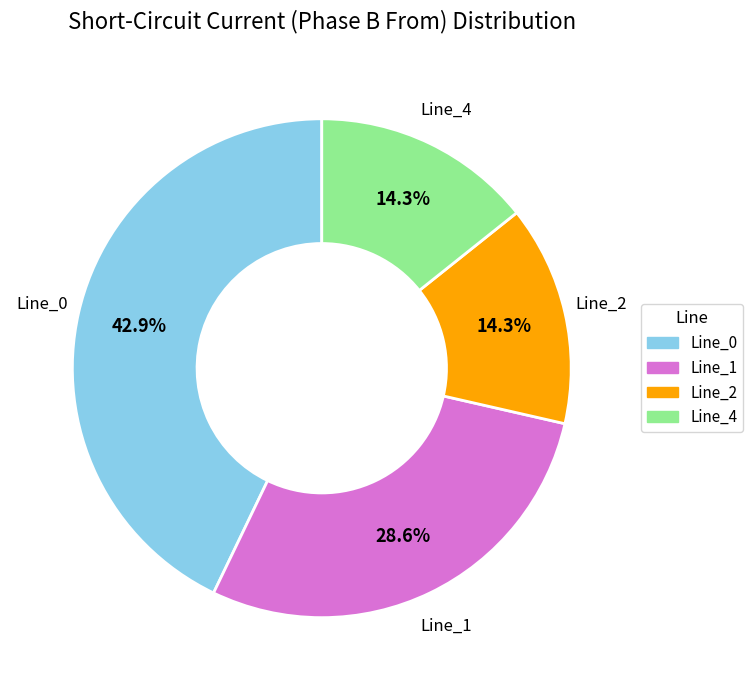

The Line_4 slice represents 1% of the pie. True or false?

False